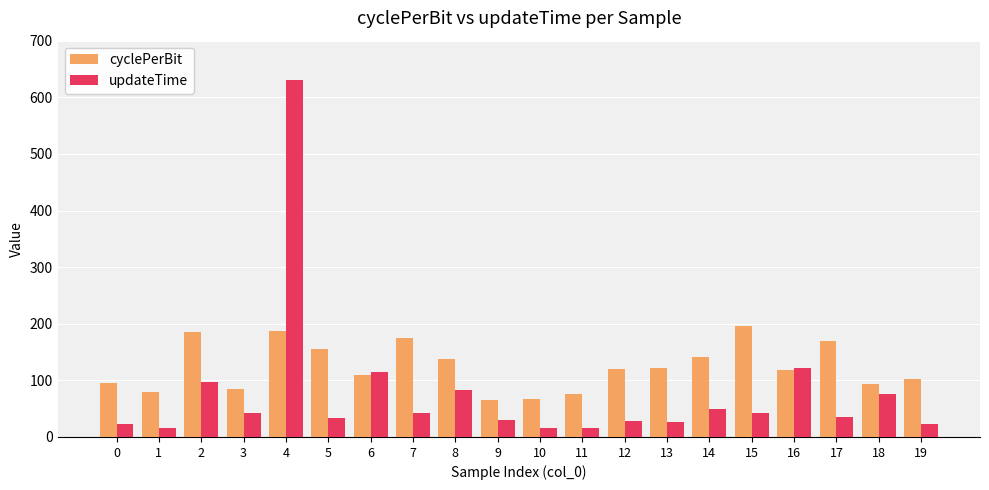

How many groups of bars are there?

20